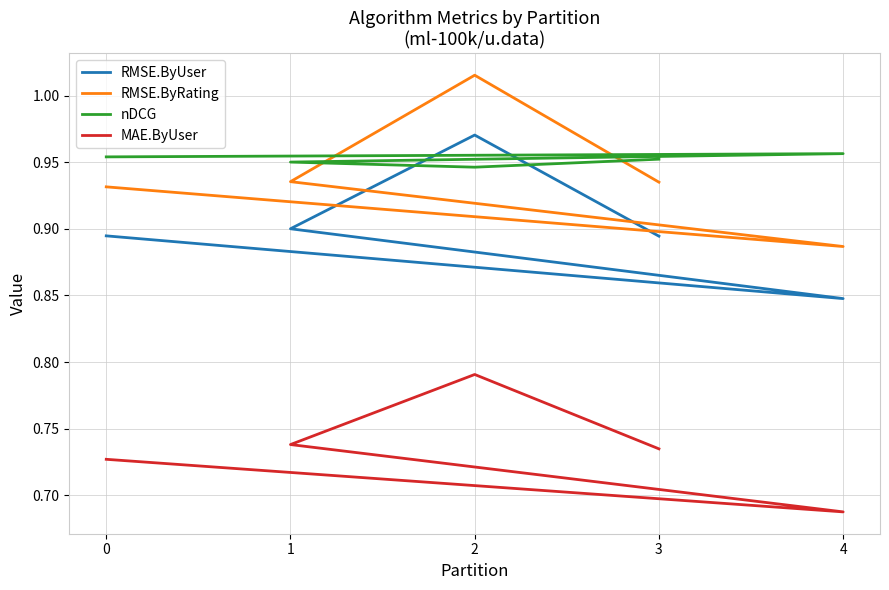

Is the value of MAE.ByUser at 1 greater than the value of RMSE.ByRating at 3?

No